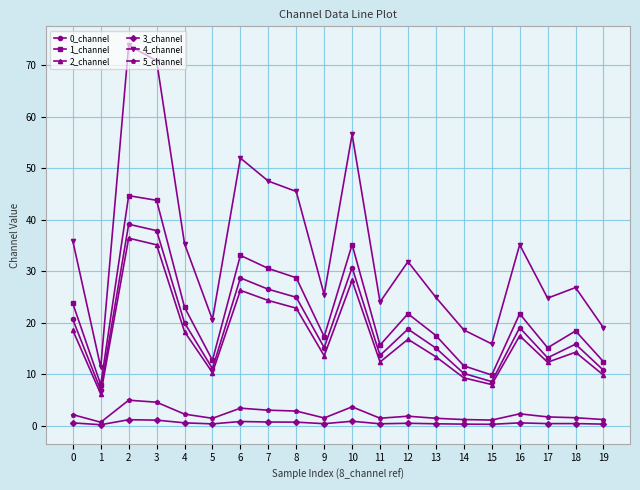

Which category has the highest value in the 1_channel series?

2